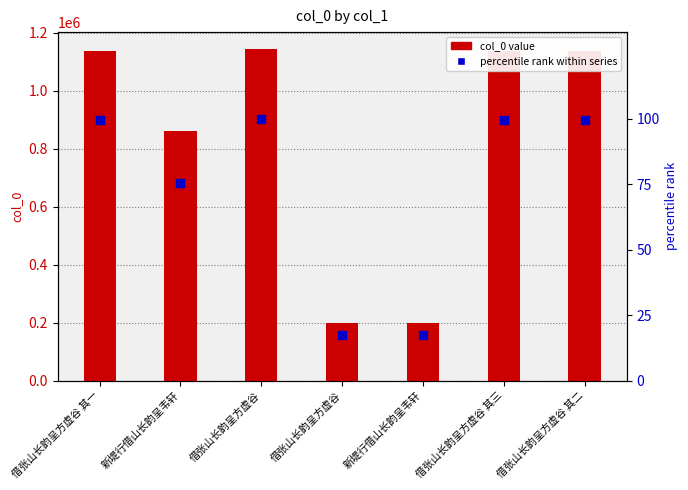

At which category is the sum across all series the highest?

借张山长韵呈方虚谷